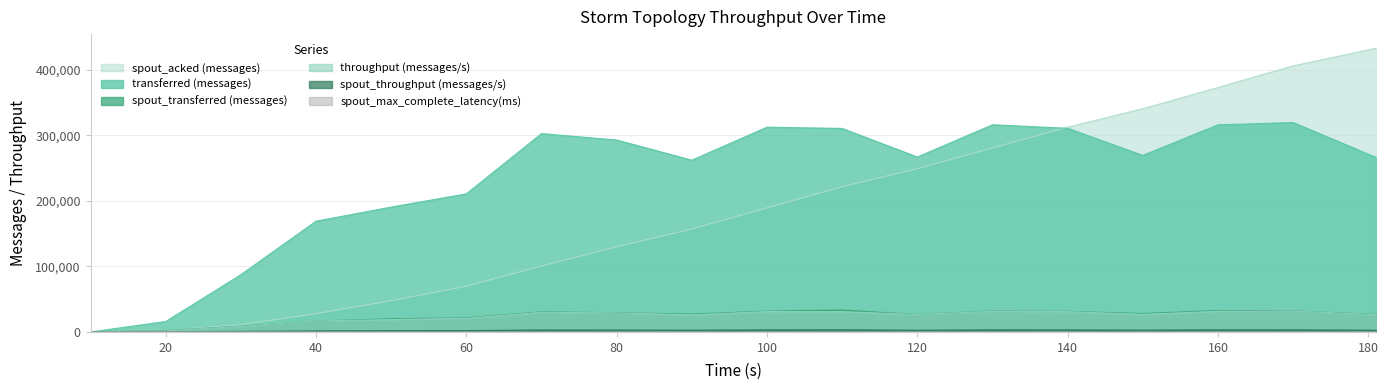

True or false: spout_max_complete_latency(ms) and spout_acked (messages) cross at least once.

False